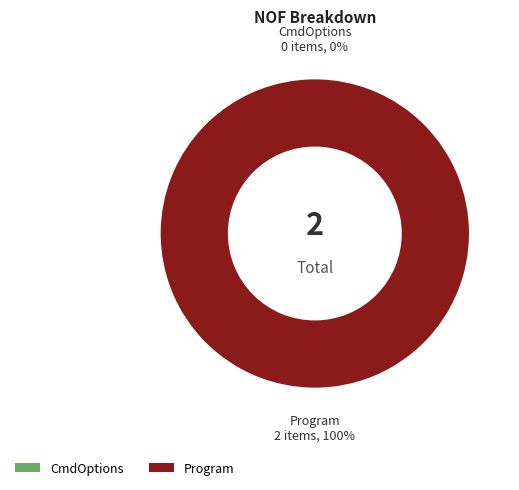

Is there a majority slice in this chart?

Yes